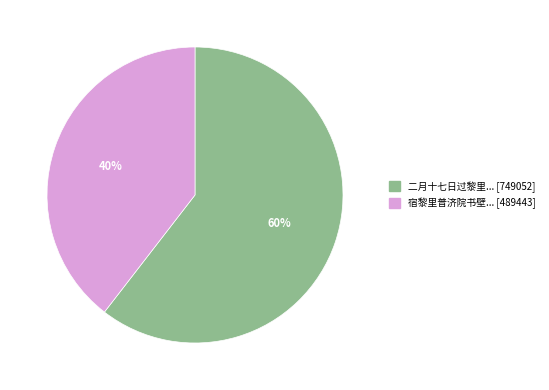

To the nearest percent, what is the average slice percentage?

50%